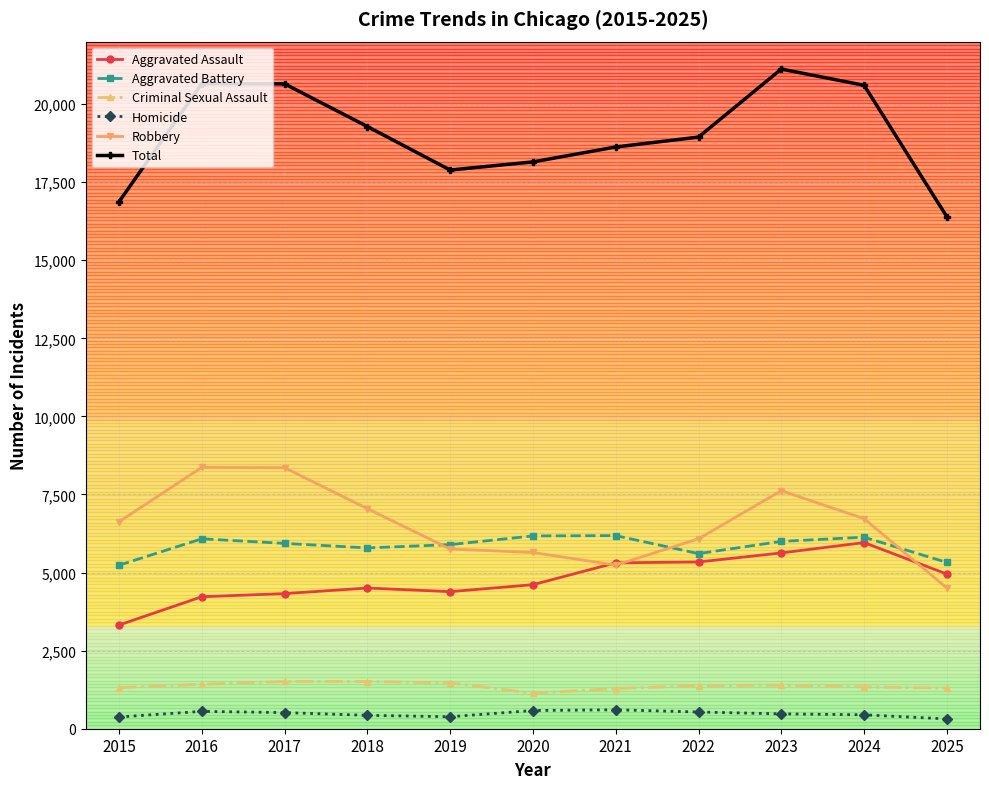

What value does the Robbery series have at 2024, to the nearest 10?

6730